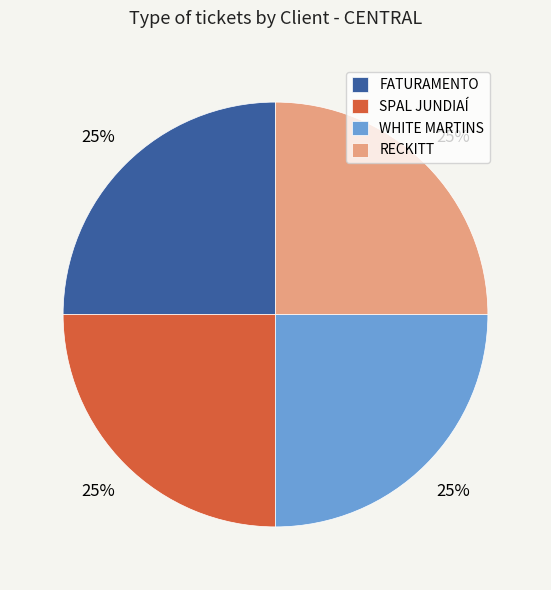

Approximately how many times larger is the value at FATURAMENTO compared to SPAL JUNDIAÍ?

1.0